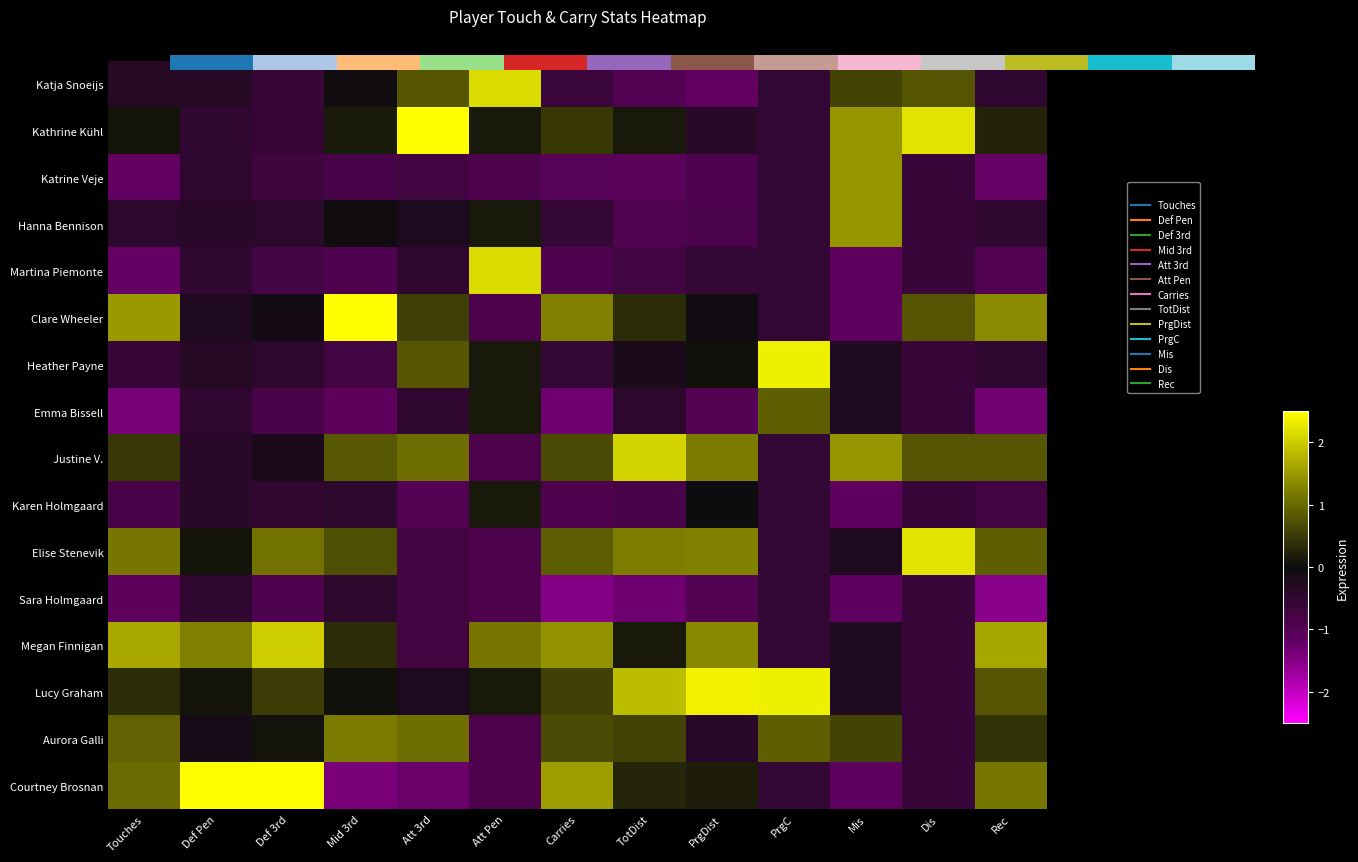

At how many categories does at least one series exceed 0?

13